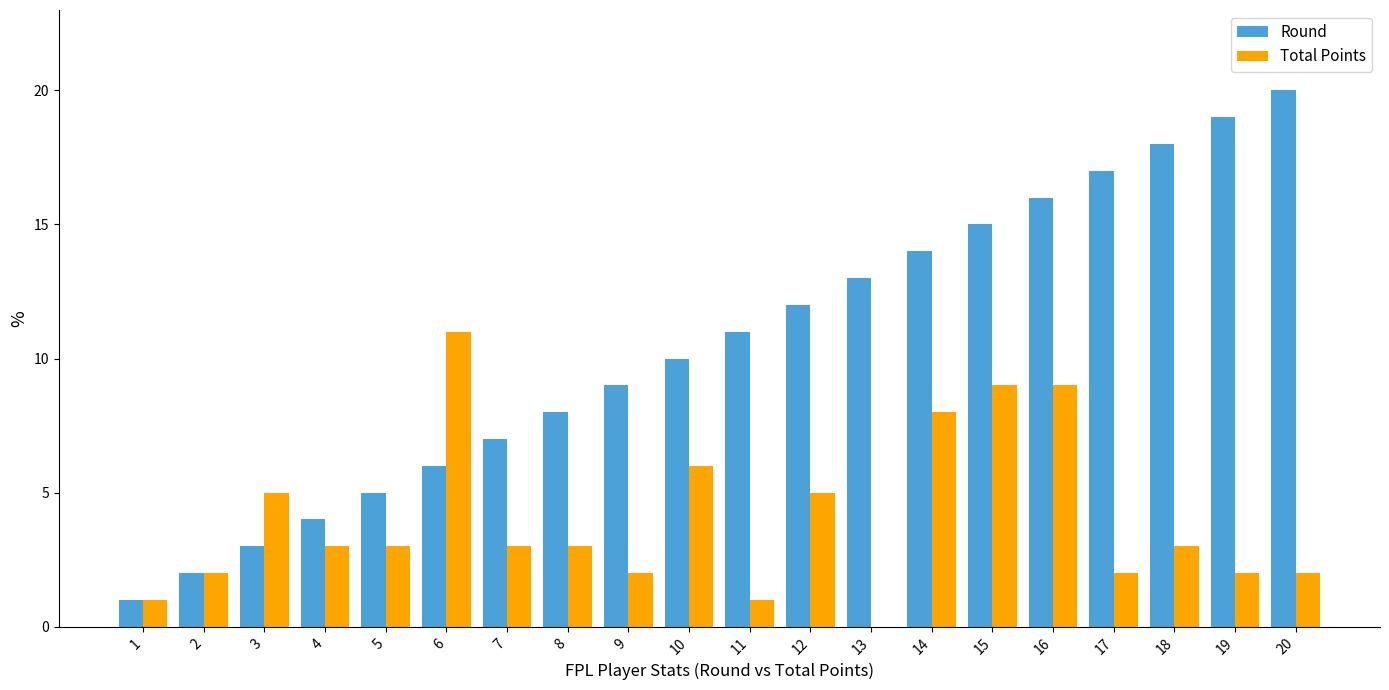

Does the chart contain stacked bars?

No